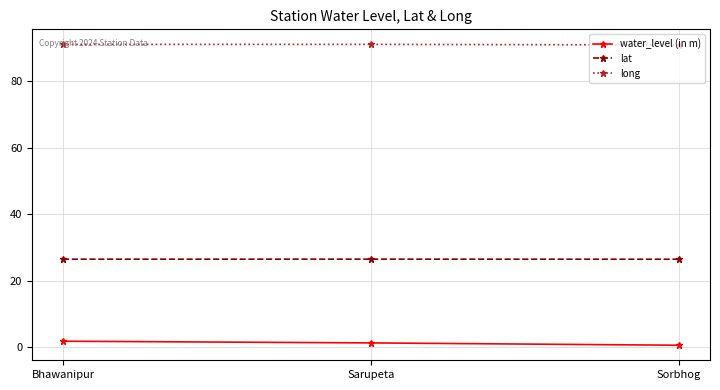

List the series in order of their overall mean, lowest first.

water_level (in m), lat, long